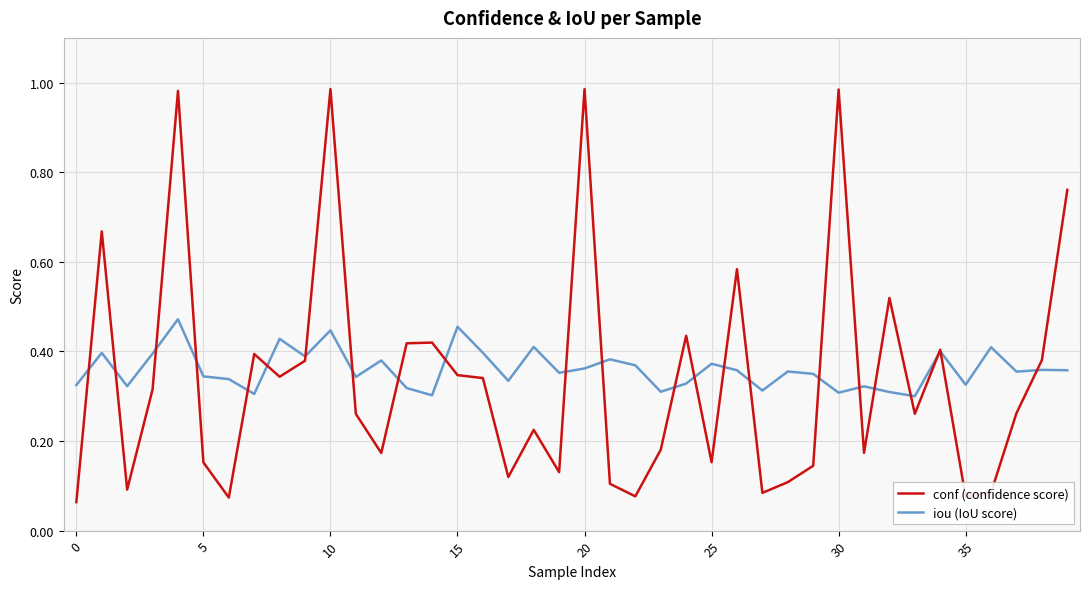

How many lines are shown in the chart?

2